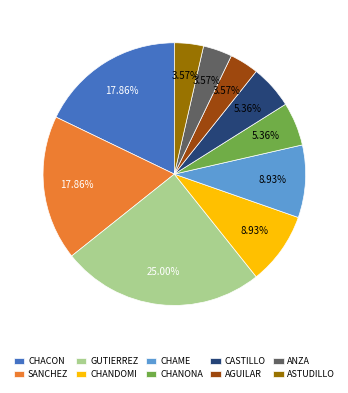

Is it true that CHANONA is 5% of the pie?

True